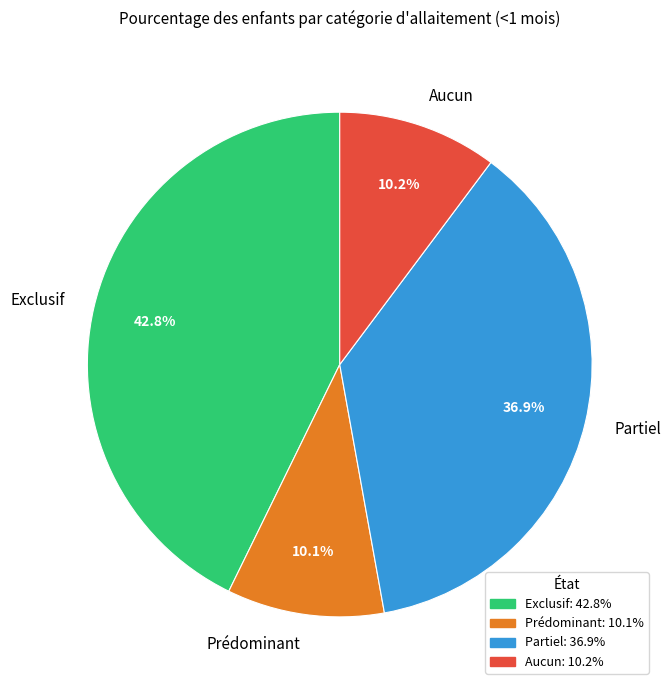

Which slice is the largest?

Exclusif